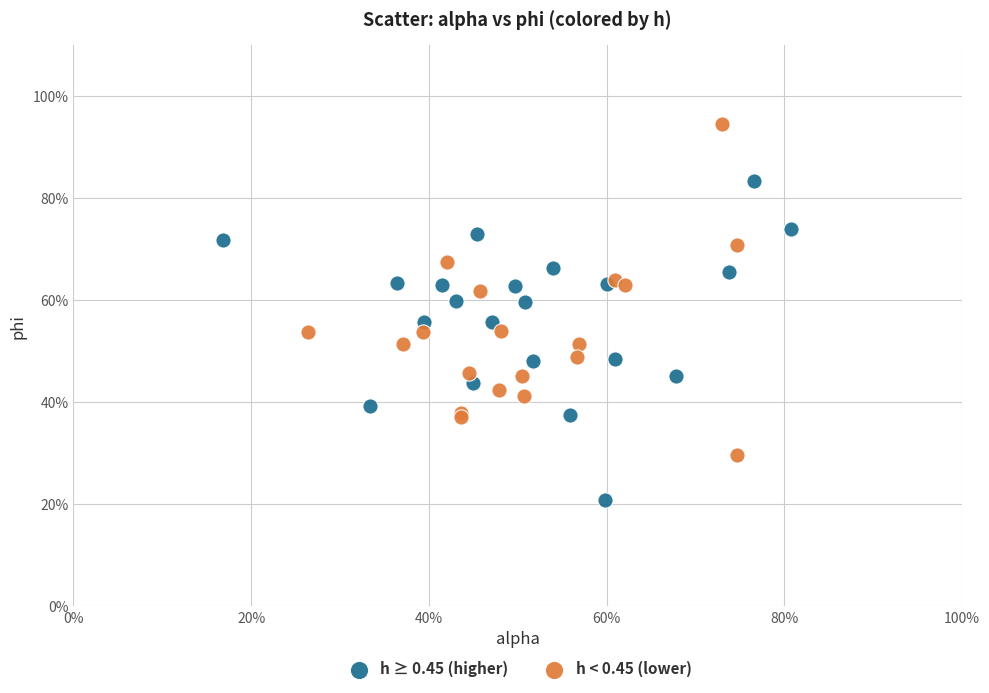

Which series contains the lowest Y value?

h ≥ 0.45 (higher)